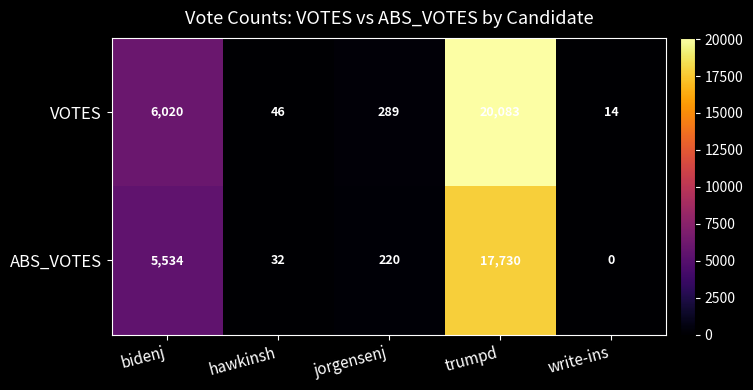

At which category is the sum across all series the highest?

trumpd